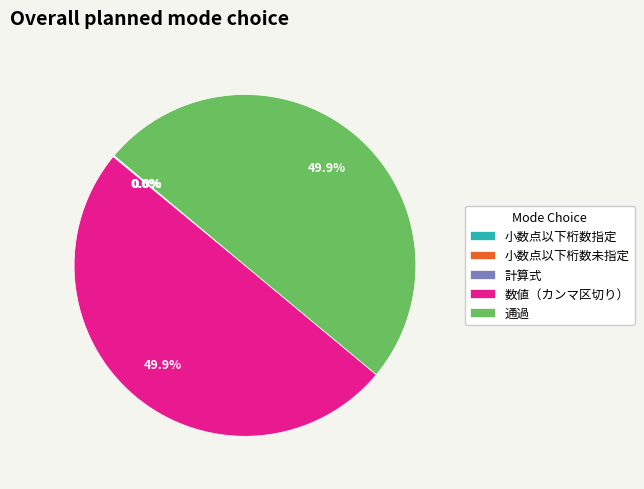

Which slice is the largest?

数値（カンマ区切り）